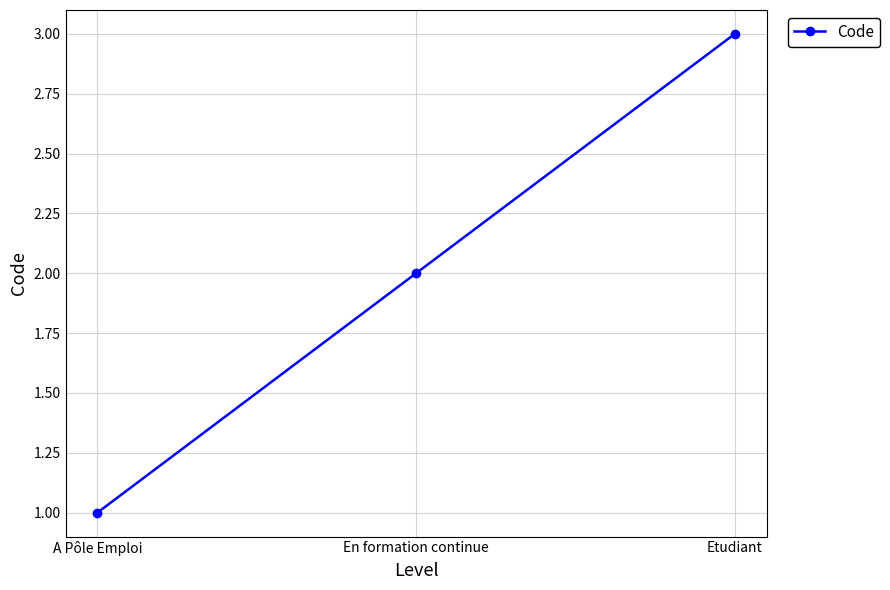

What is the average value?

2